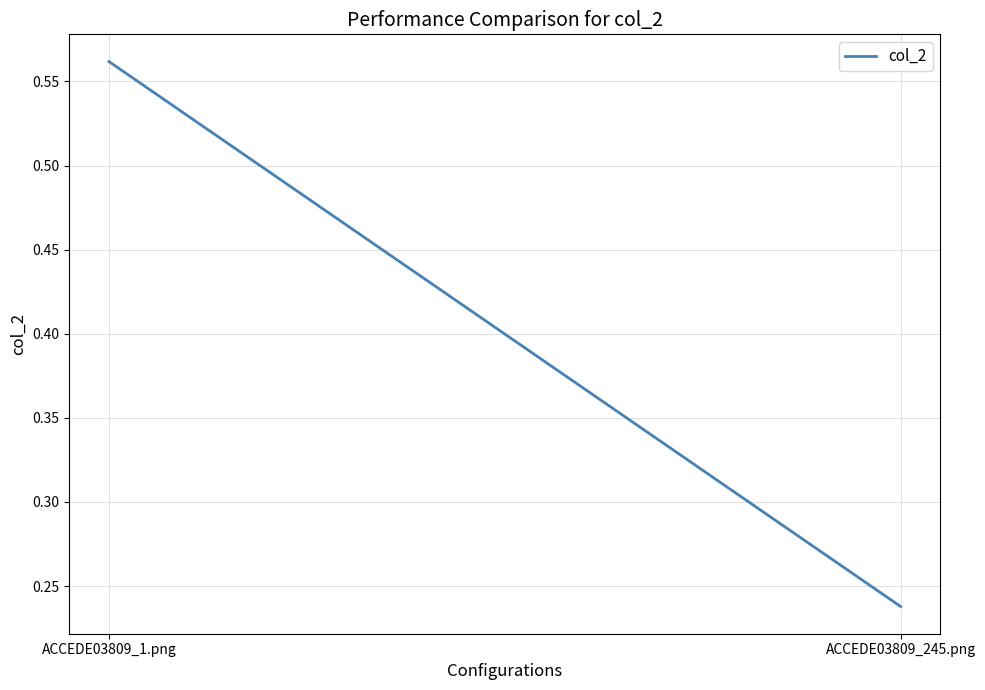

What is the smallest value displayed?

0.2